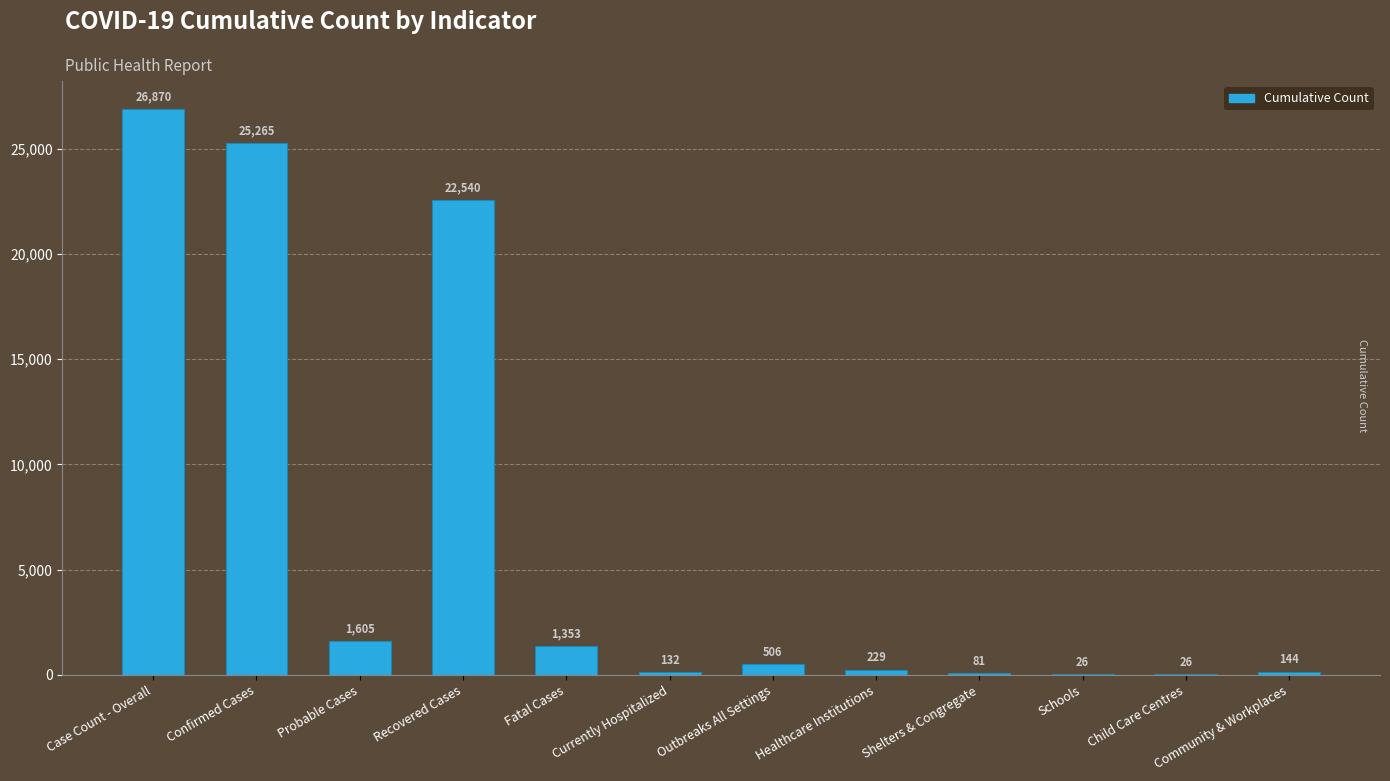

The value at Probable Cases is 1605. True or false?

True